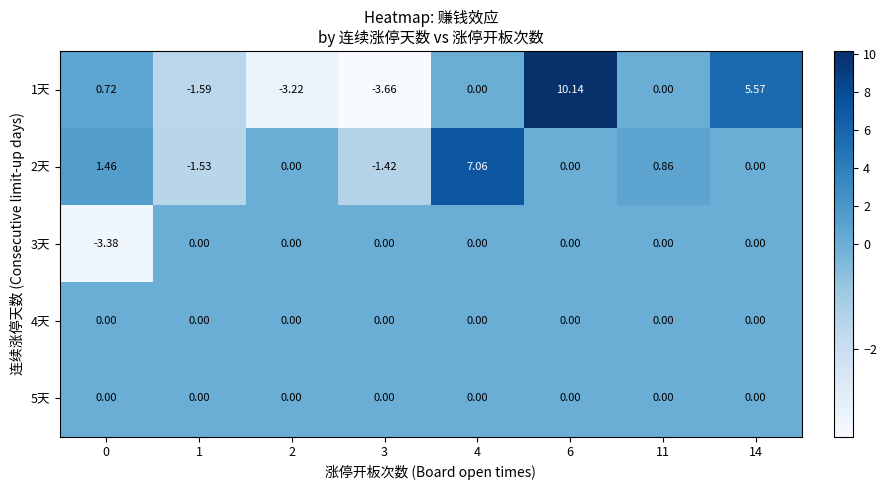

What is the minimum value shown in the chart?

-3.7